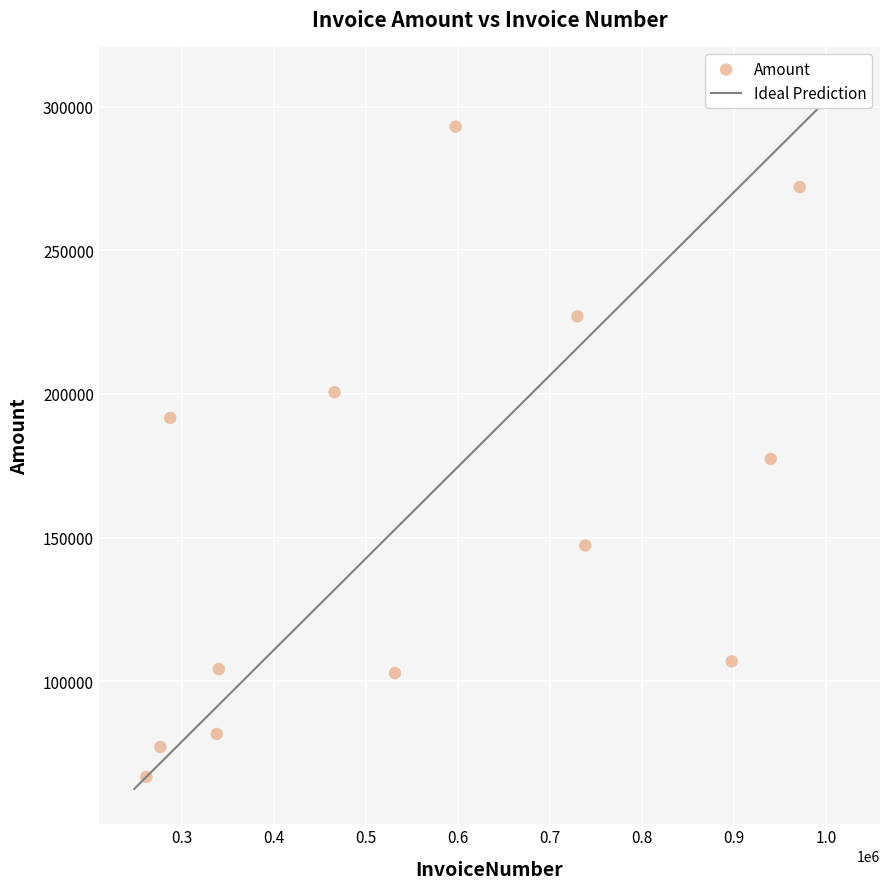

What is the range of X values (max minus min)?

709894